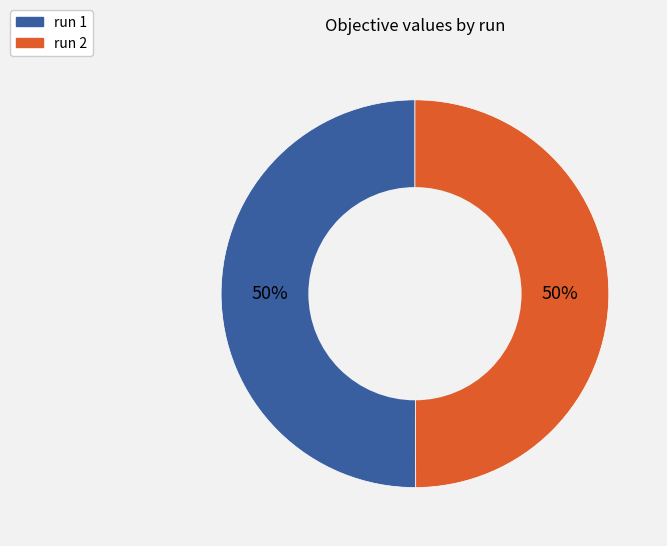

Combined, do run 2 and run 1 account for over 50%?

Yes